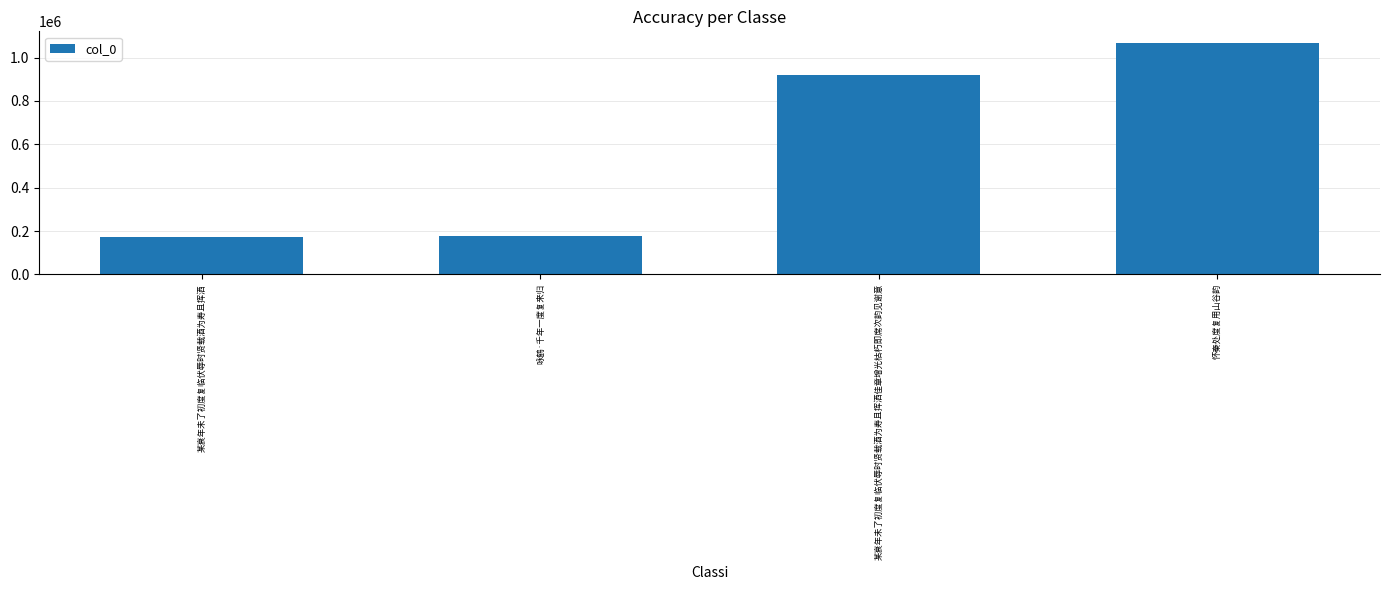

How many bars are there in total?

4